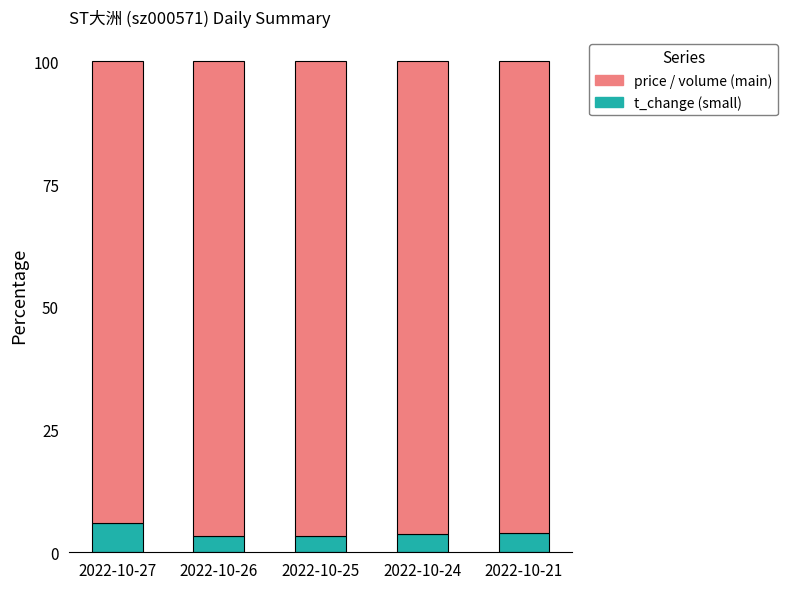

What is the total value across all series at 2022-10-27?

100.0